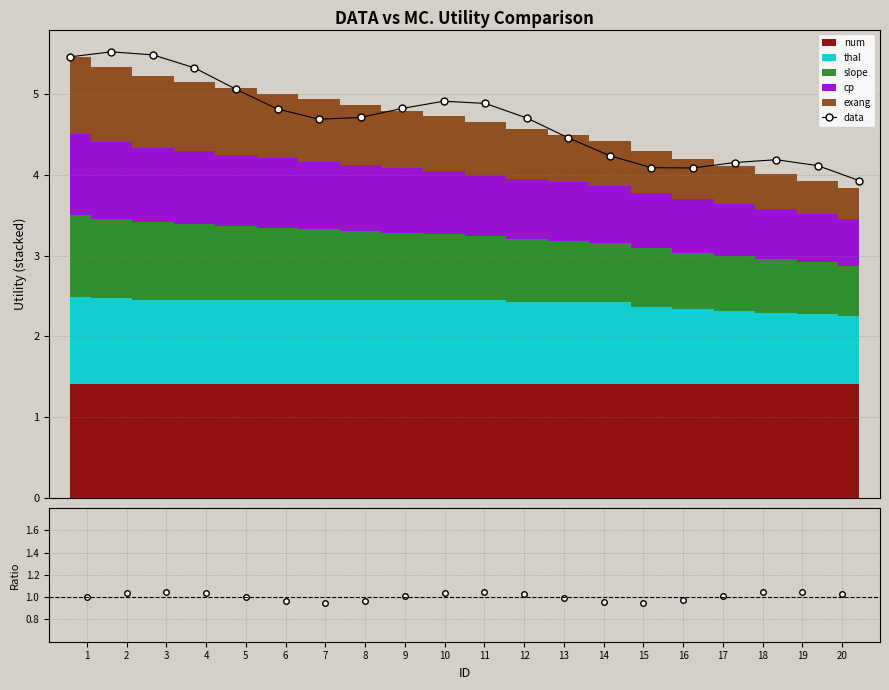

How many lines are shown in the chart?

2